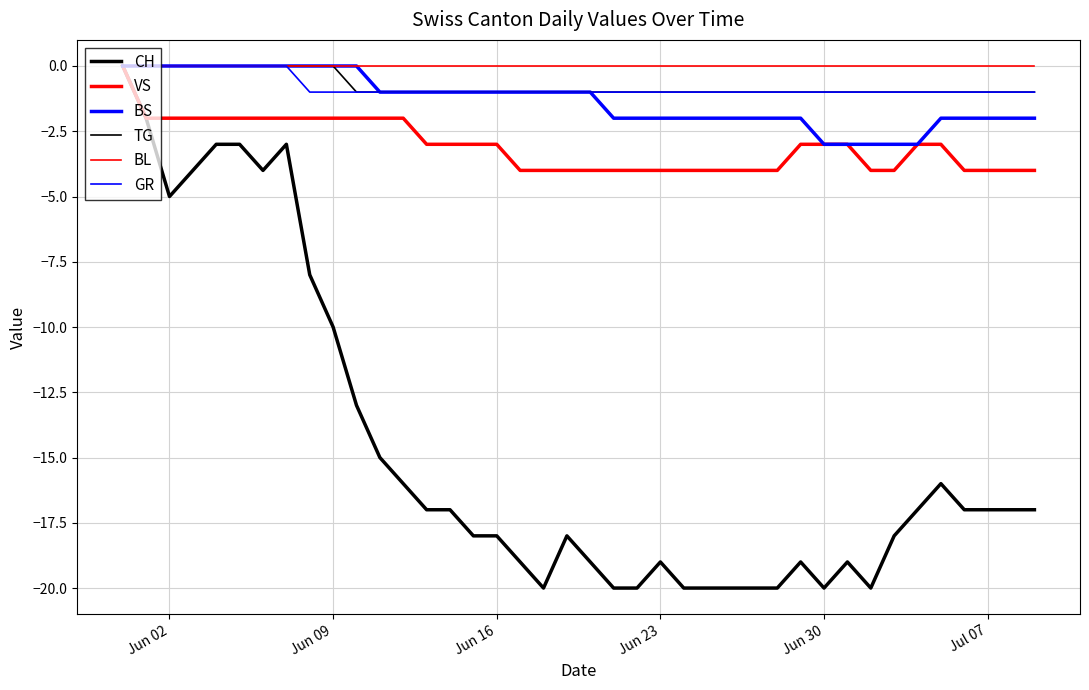

Is this an area chart (filled region under the line)?

No